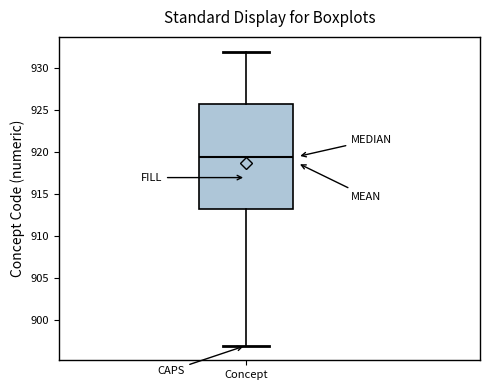

Where does the median line of the box for Concept sit on the y-axis? The values are not printed on the chart, so give them approximately, as read against the axis.

919.5